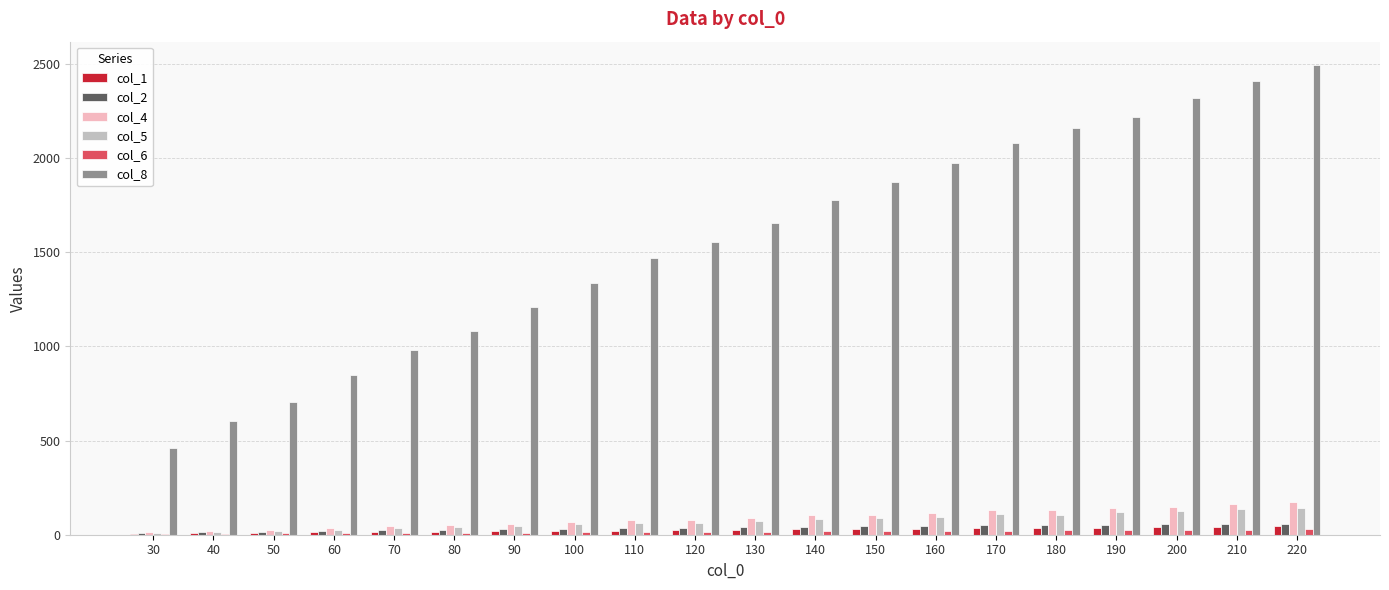

Where does the col_4 series first go above 88?

130